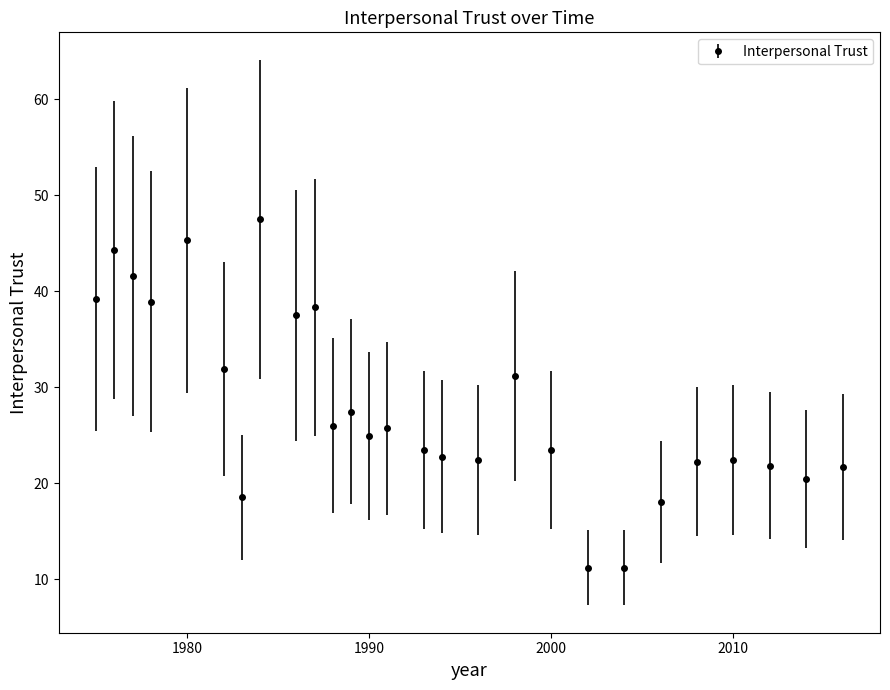

What is the value of the 27th point from the left?

21.7